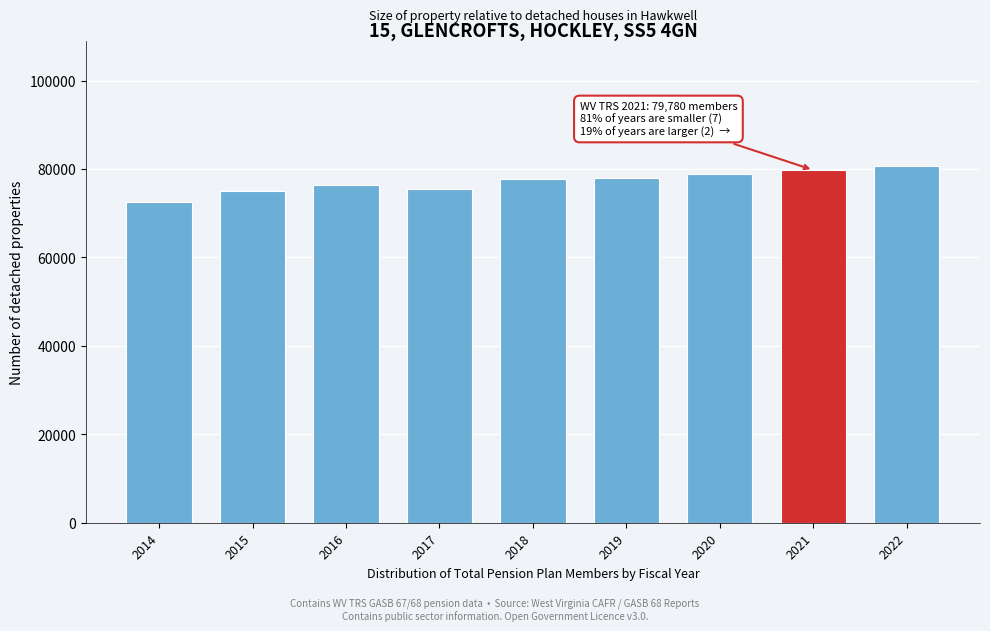

What is the approximate value at 2018?

77836